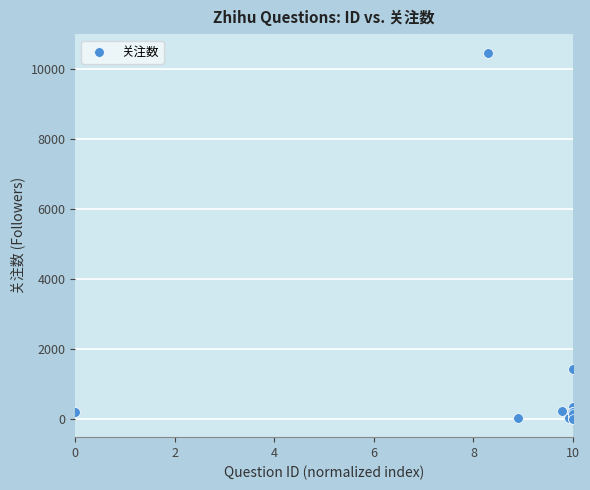

What Y value in the scatter plot is closest to 5233?

1435